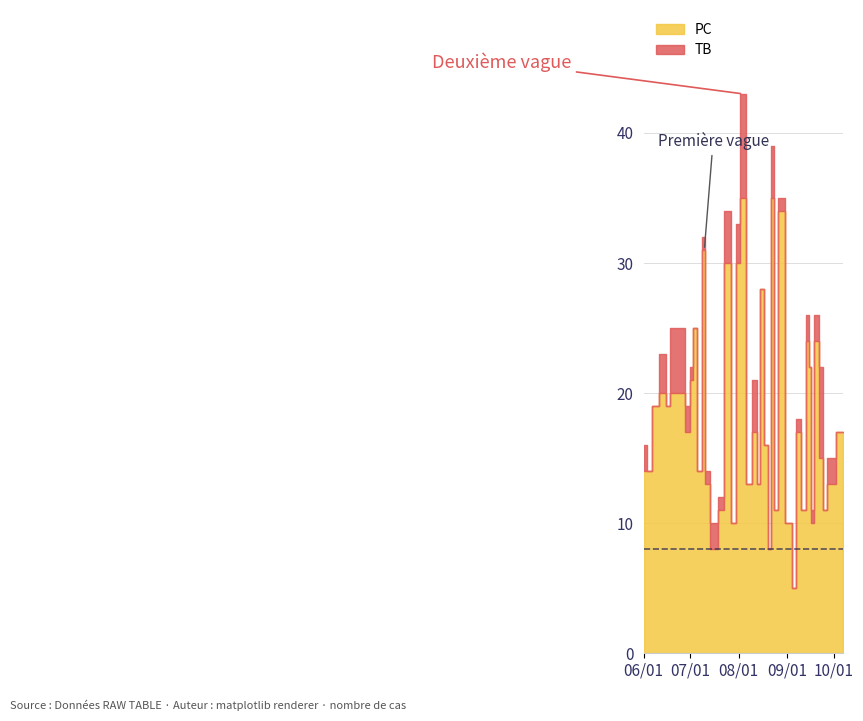

Between 6 and 33, which series saw the biggest shift?

TB